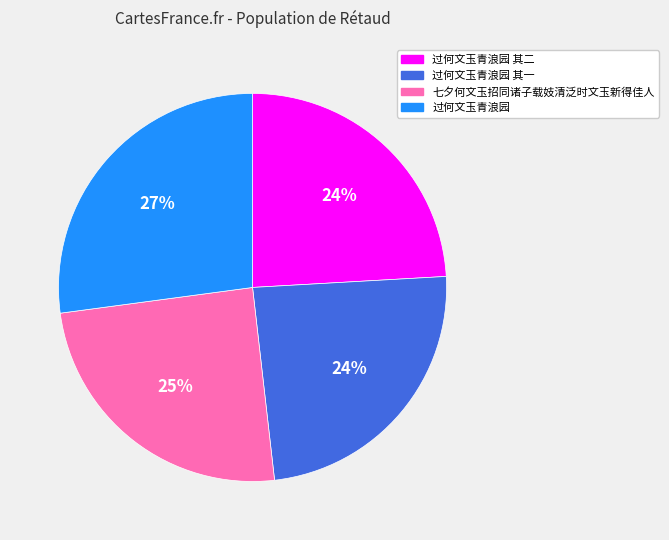

To the nearest percent, what is the average slice percentage?

25%